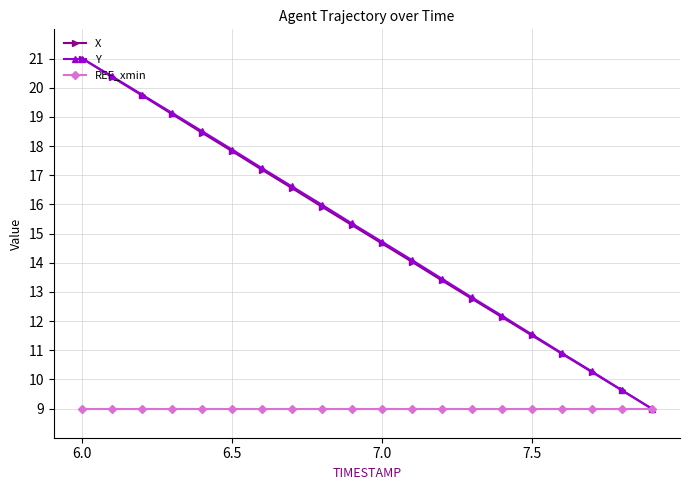

What is the value of the REF_xmin point at the 6th from the left?

9.0